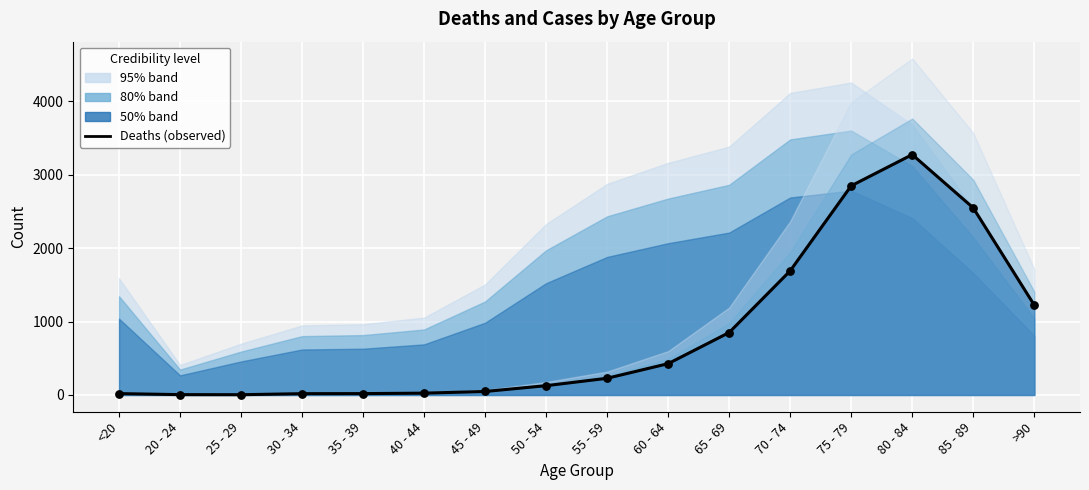

What is the change in value from 75 - 79 to 80 - 84?

+425